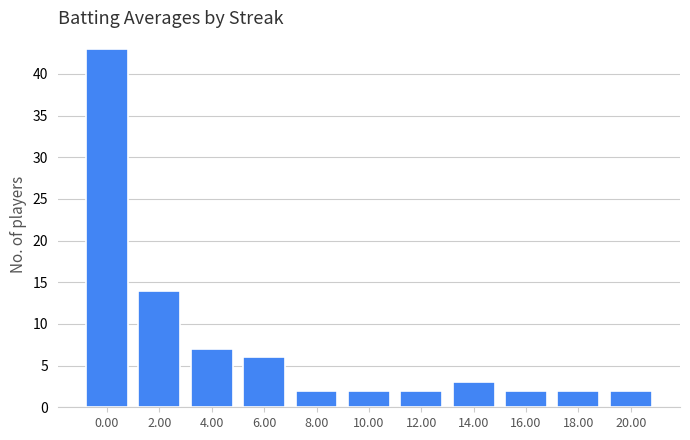

The chart shows a value of 2 at 16.00. True or false?

True